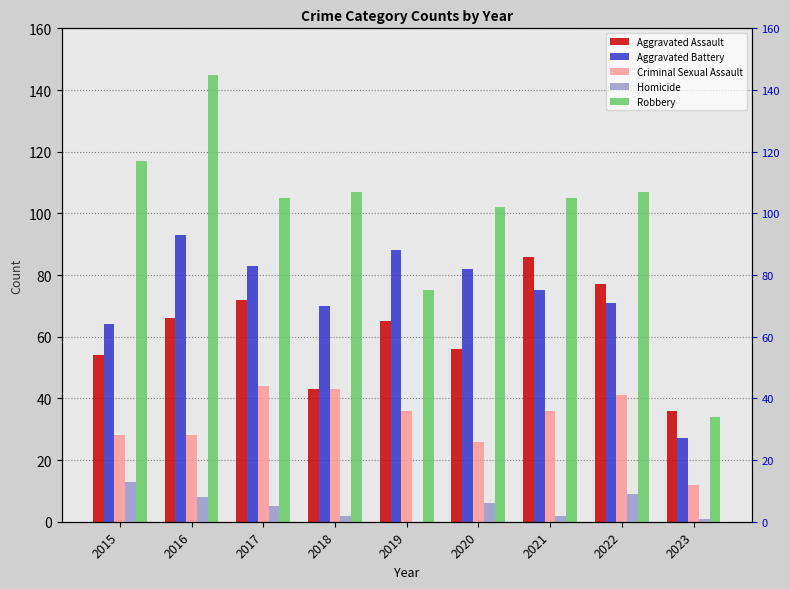

Where is Aggravated Assault nearest to the value 61?

2019